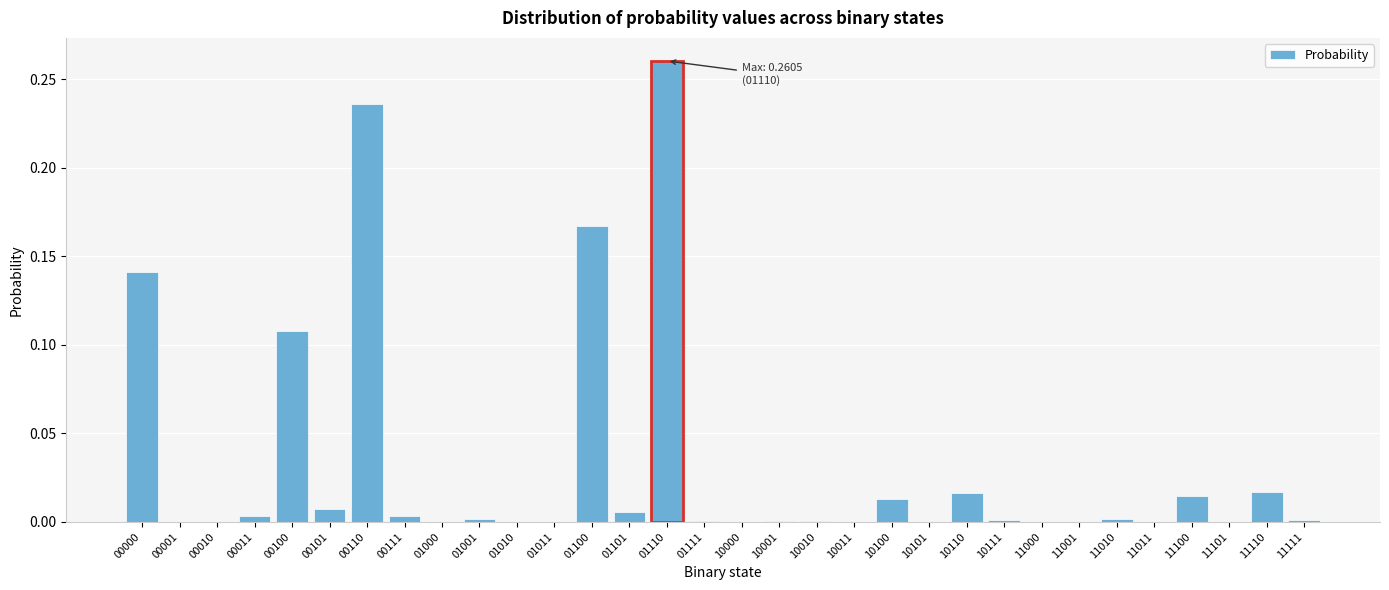

Is it true that the value at 10000 is 0.0?

True